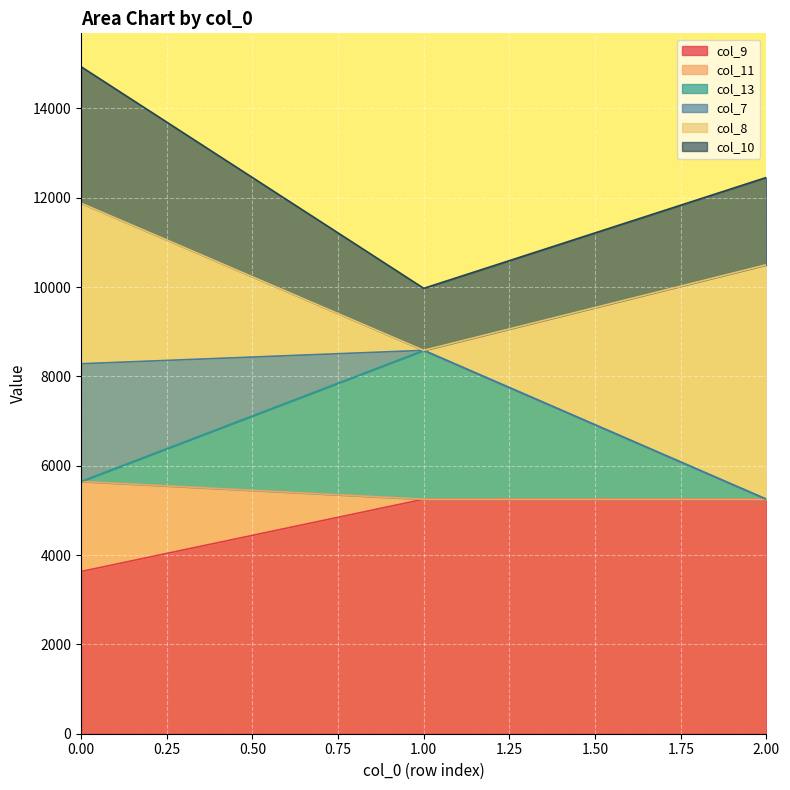

What is the spread (max minus min) of values at 0?

11302.9